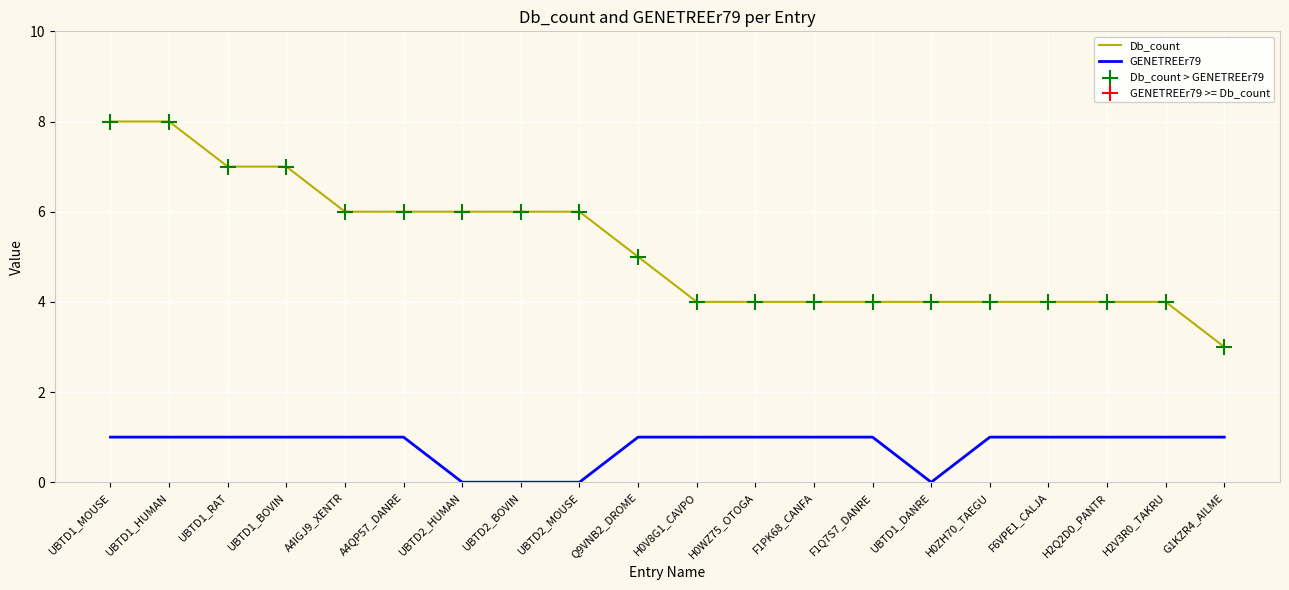

What is the total value across all series at F6VPE1_CALJA?

5